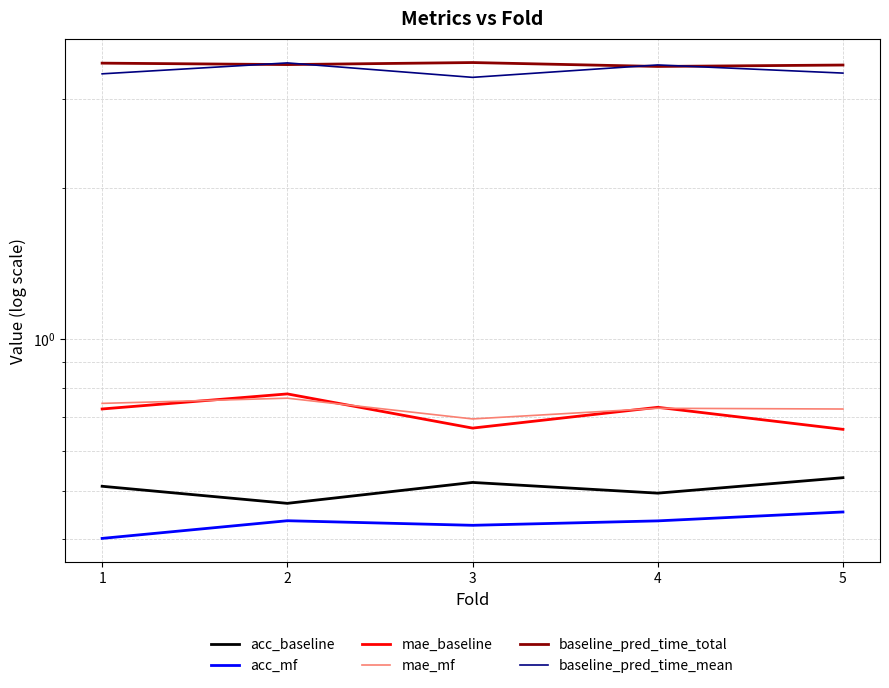

What is the sum of the mae_baseline values at 5 and 1?

1.4